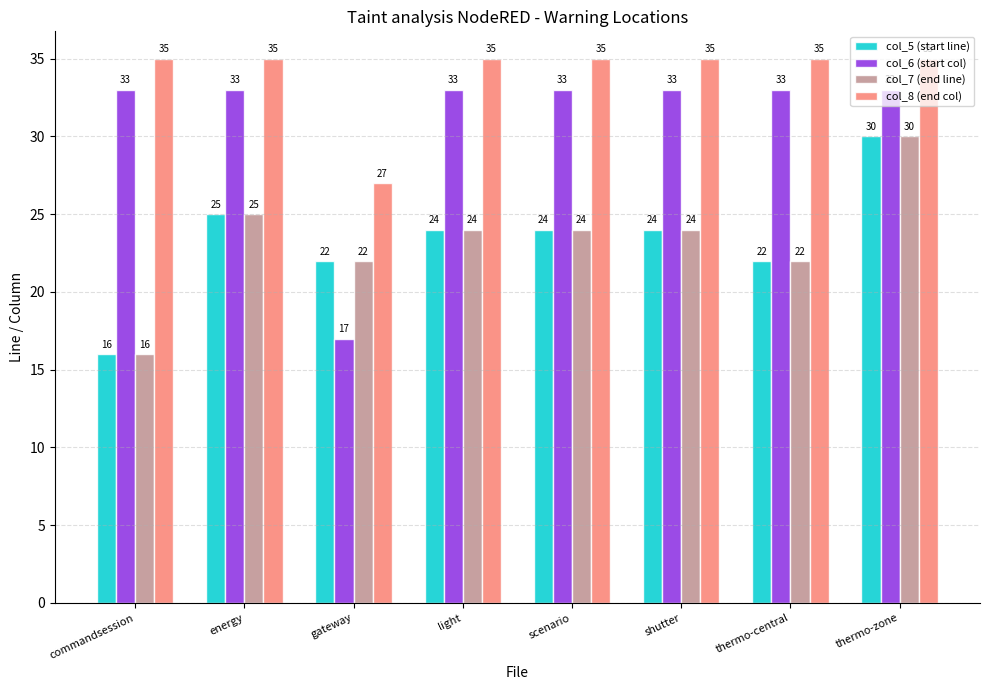

What is the label of the 5th bar from the left?

scenario